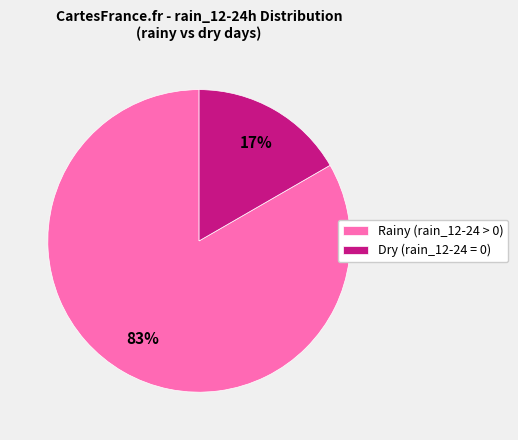

How many slices are in this pie chart?

2